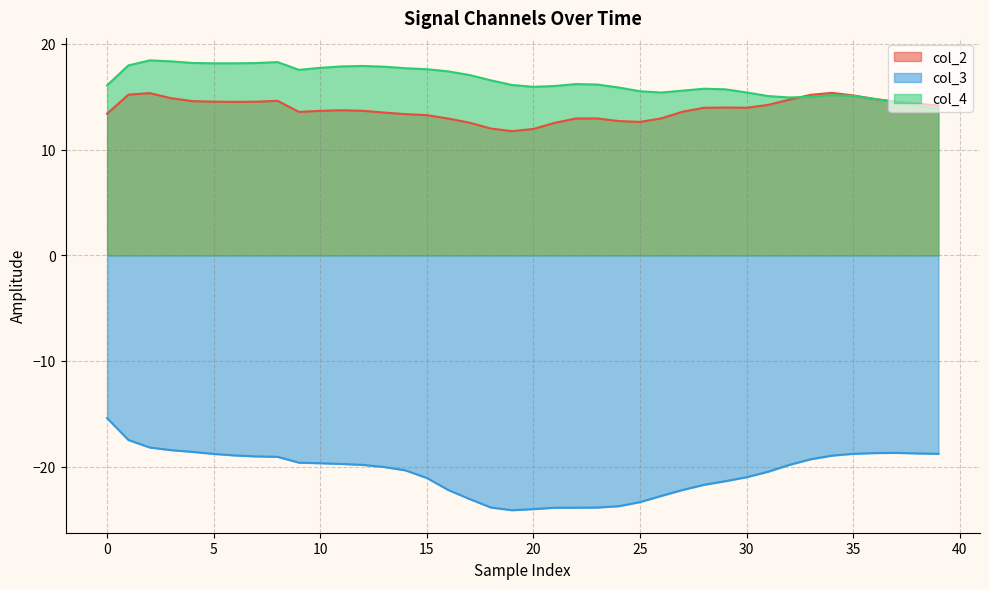

The col_4 series shows 16.2 at 22. True or false?

True